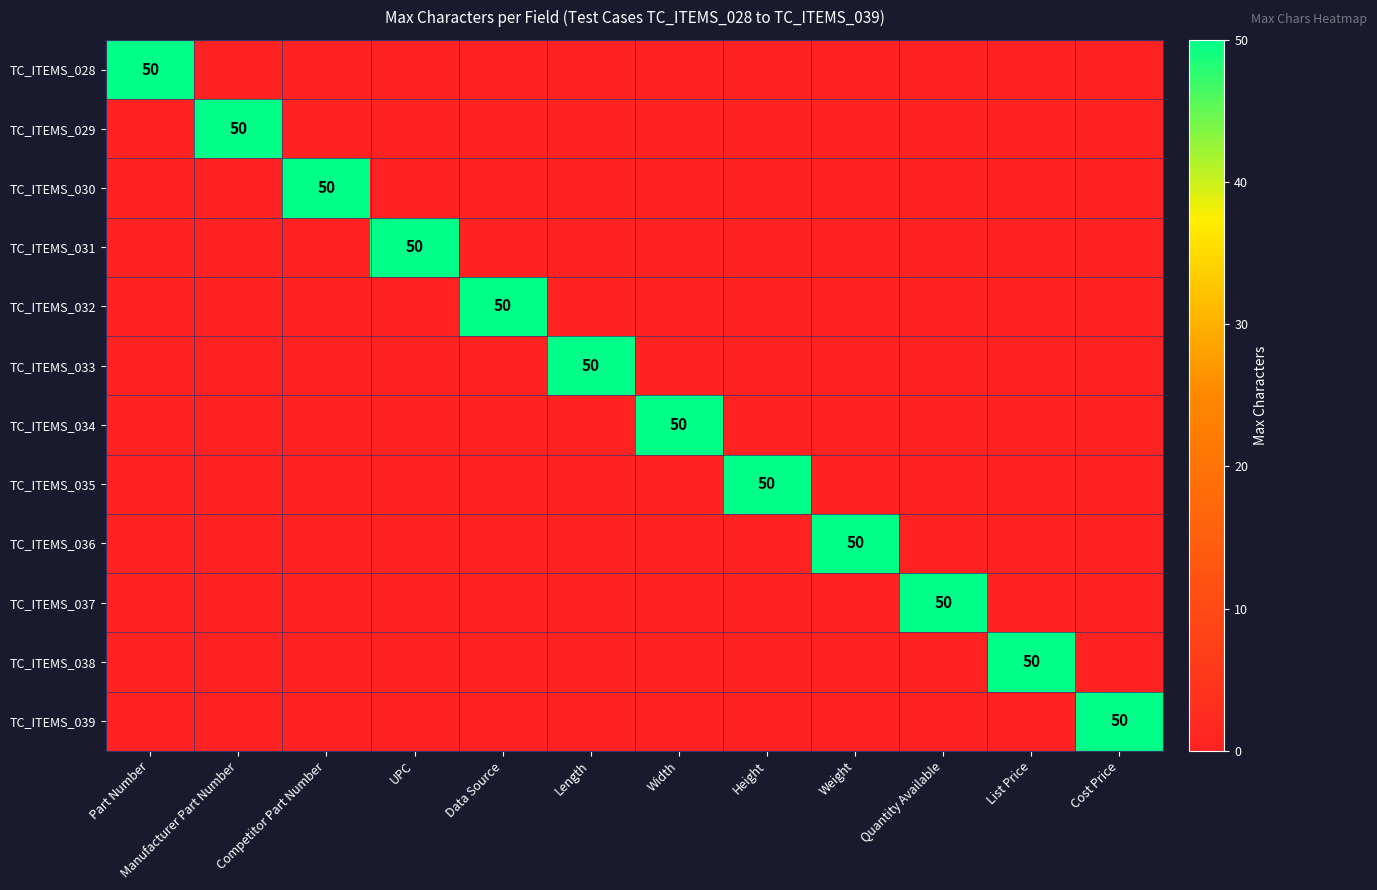

Count the number of categories in the chart.

12